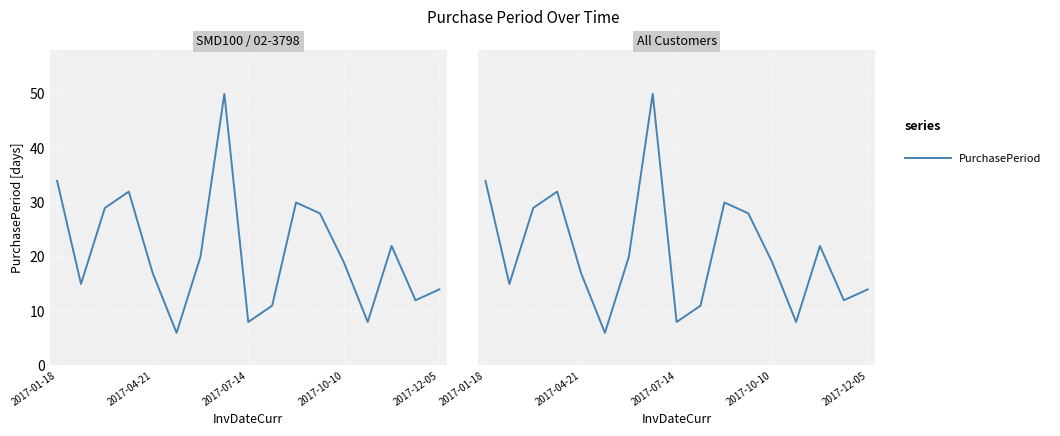

True or false: the data shows 50 at 11.

False